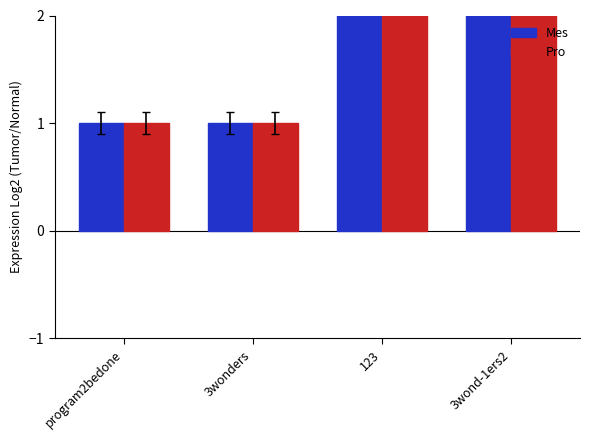

What is the difference between the maximum and minimum values in the Pro series?

2